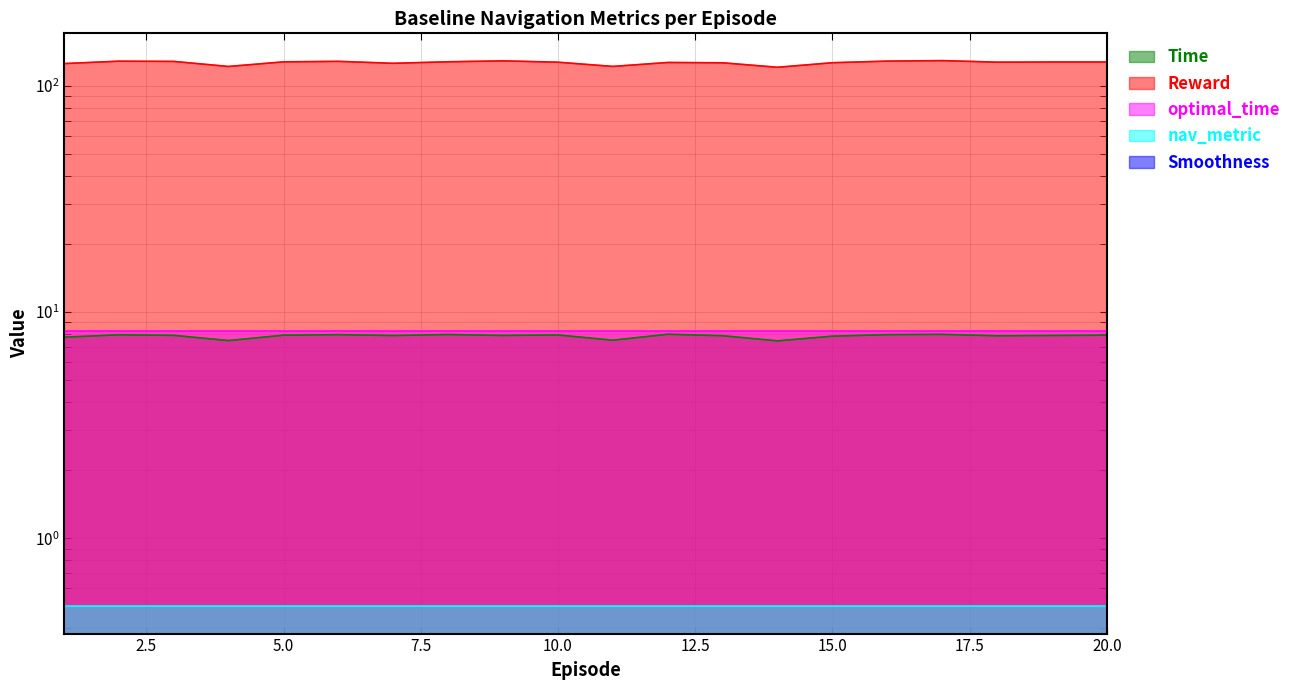

The Smoothness series shows -0.7 at 12. True or false?

True